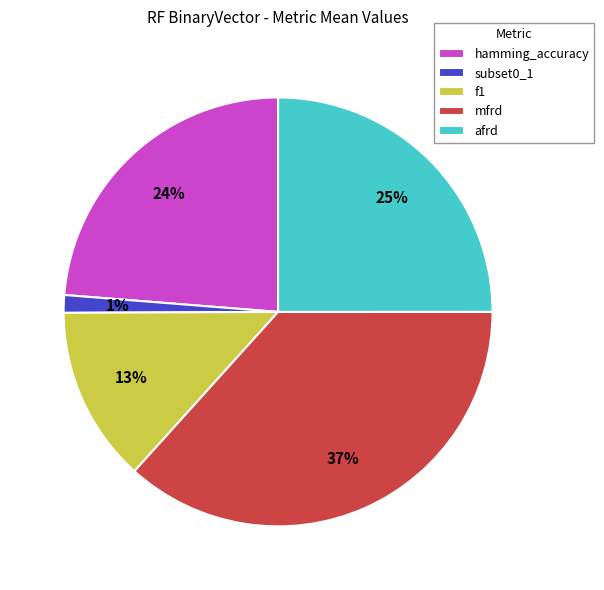

How many segments does this pie chart have?

5